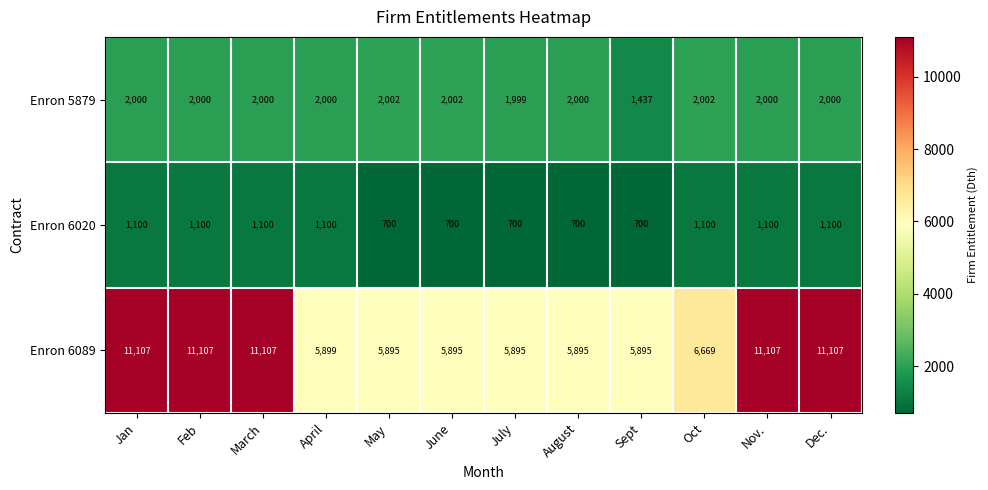

Which series changed the most between March and Sept?

Enron 6089